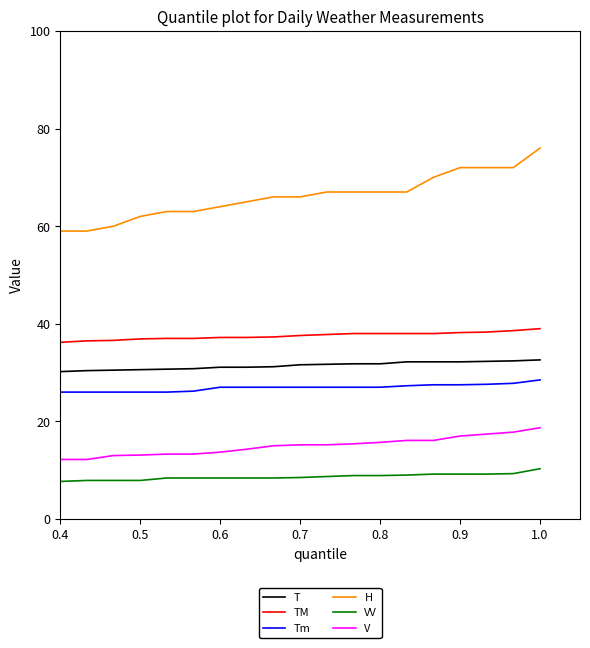

List the series in order of their peak value, lowest first.

VV, V, Tm, T, TM, H